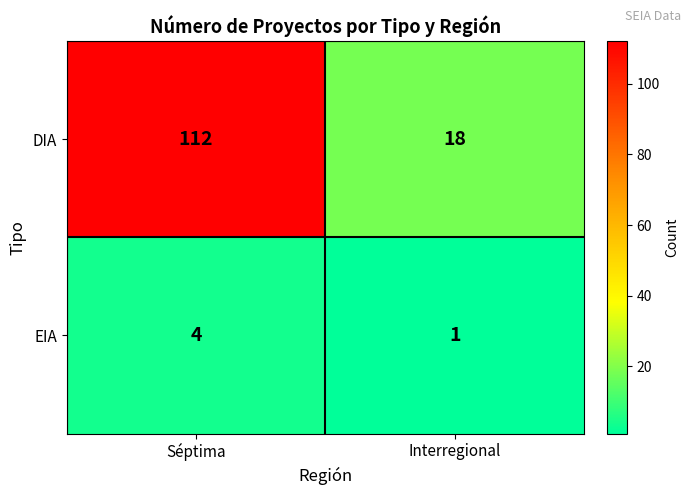

Which series has the largest total across all categories?

DIA